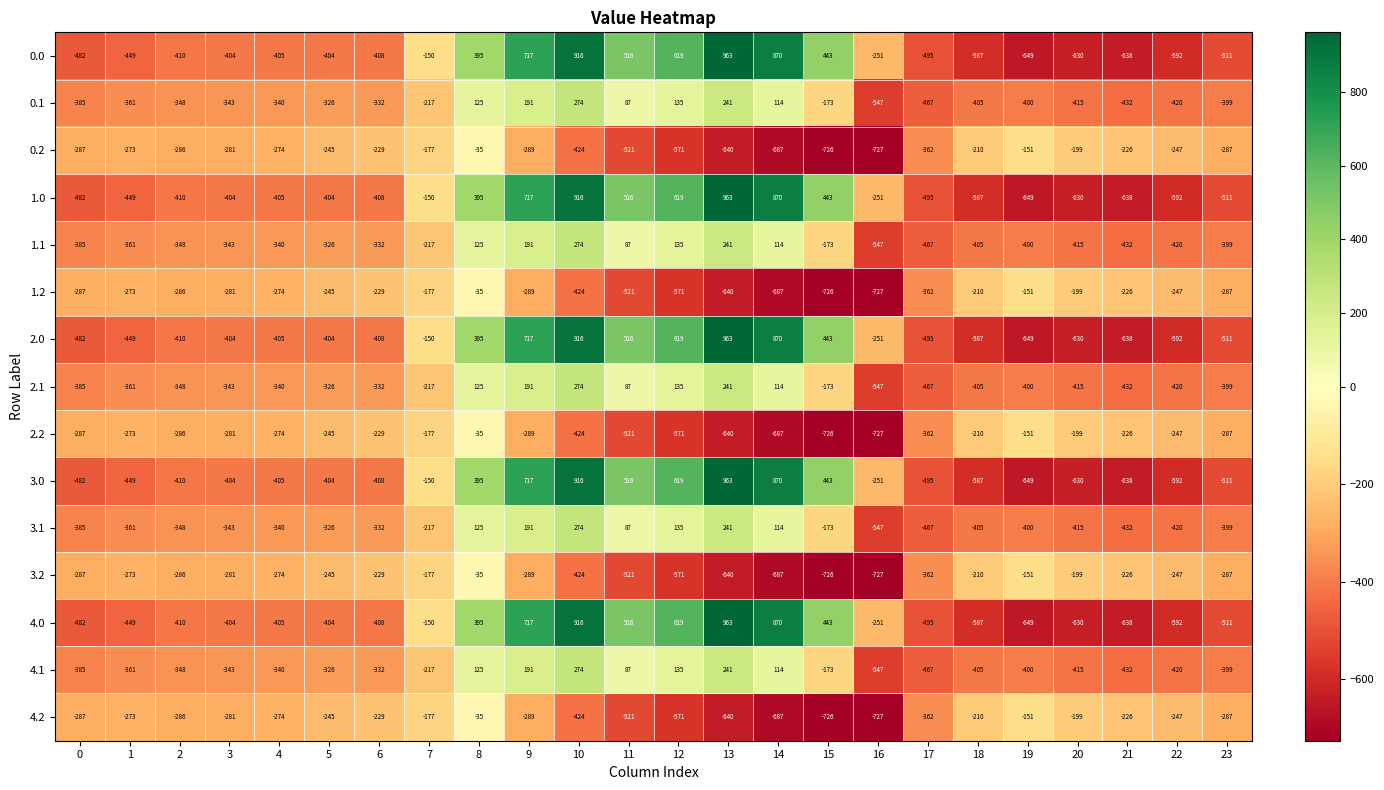

What is the spread (max minus min) of values at 4?

131